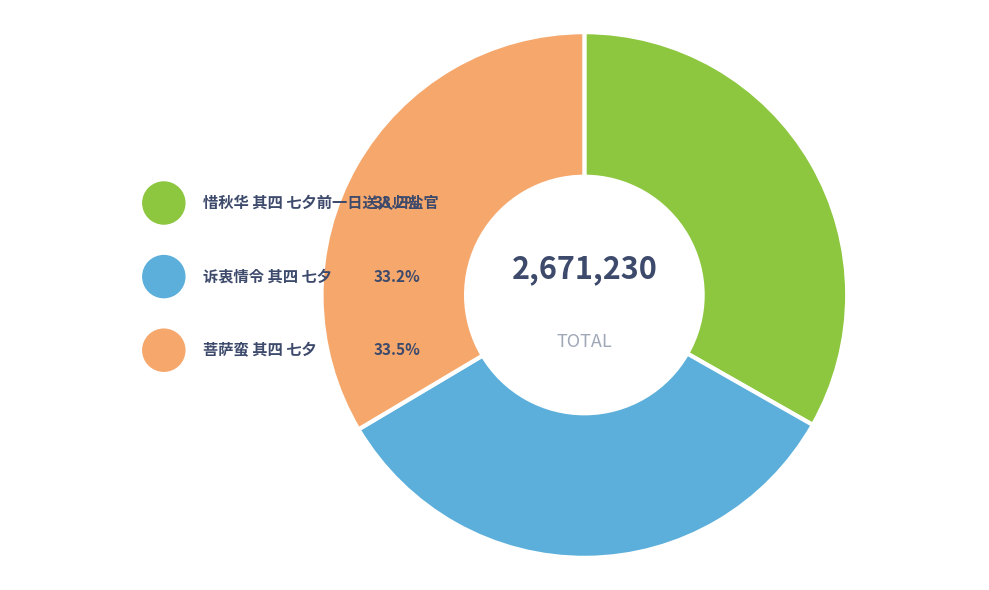

Count the number of slices in the pie.

3